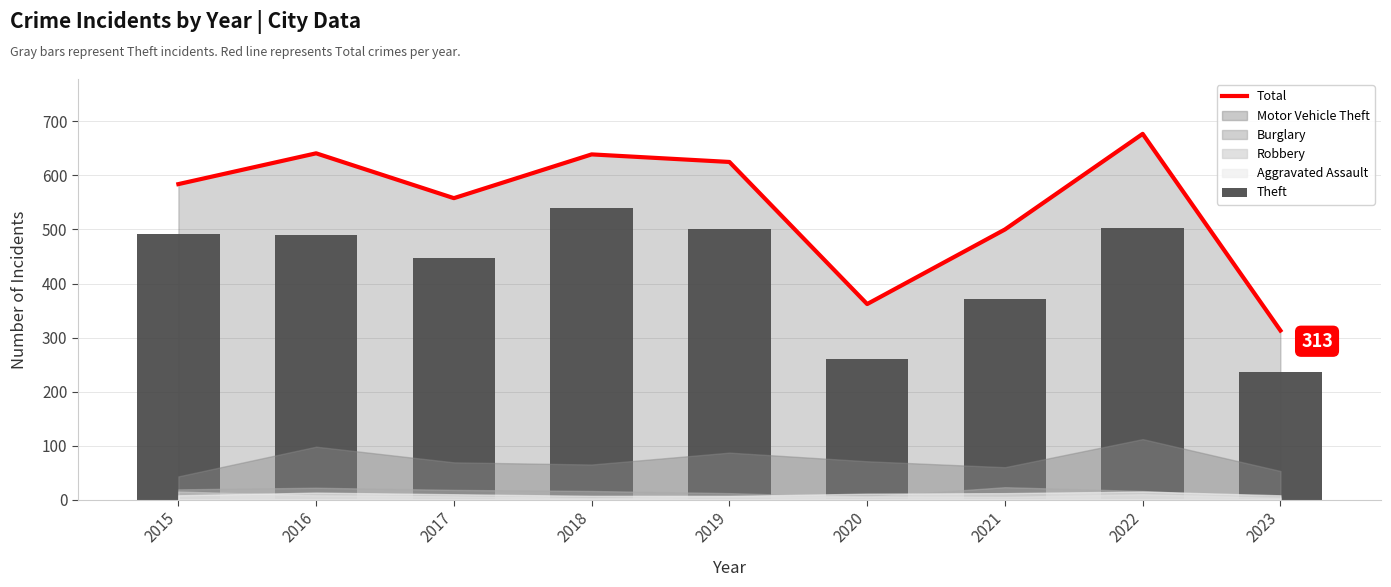

What is the sum of all Total values?

4899